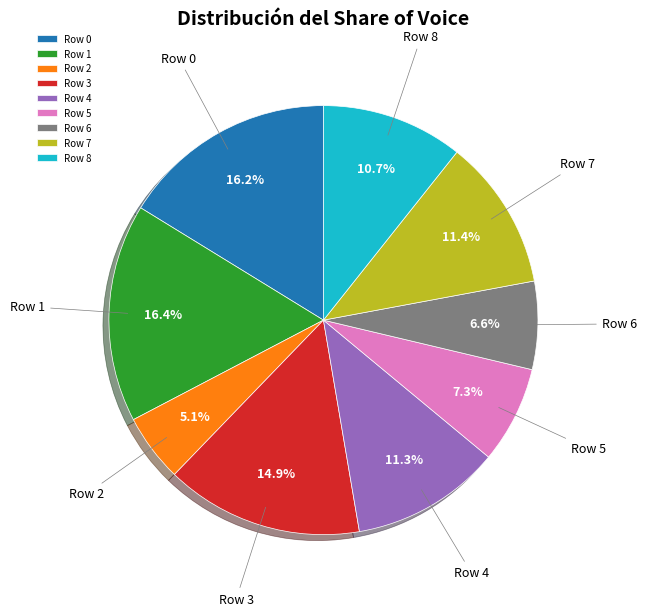

Which category has the smallest portion of the pie?

Row 2